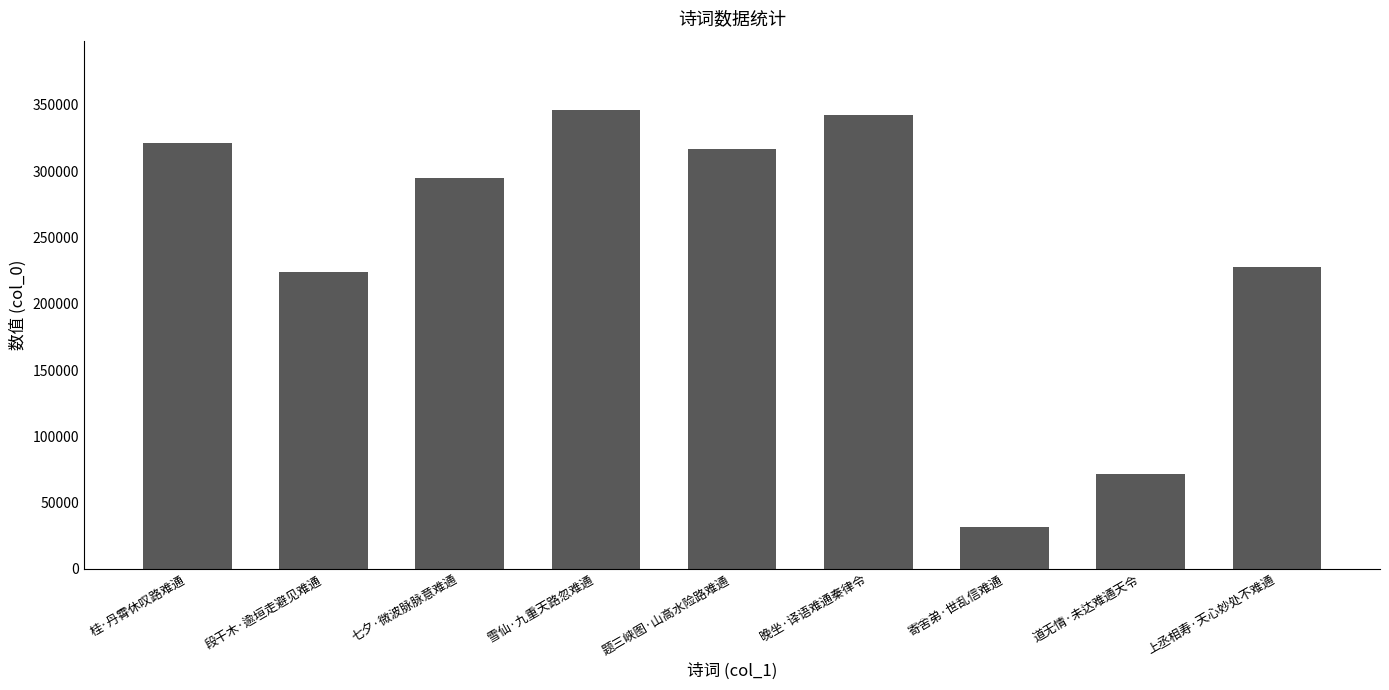

List the labels in order of value, largest first.

雪仙·九重天路忽难通, 晚坐·译语难通秦律令, 桂·丹霄休叹路难通, 题三峡图·山高水险路难通, 七夕·微波脉脉意难通, 上丞相寿·天心妙处不难通, 段干木·逾垣走避见难通, 道无情·未达难通天令, 寄舍弟·世乱信难通